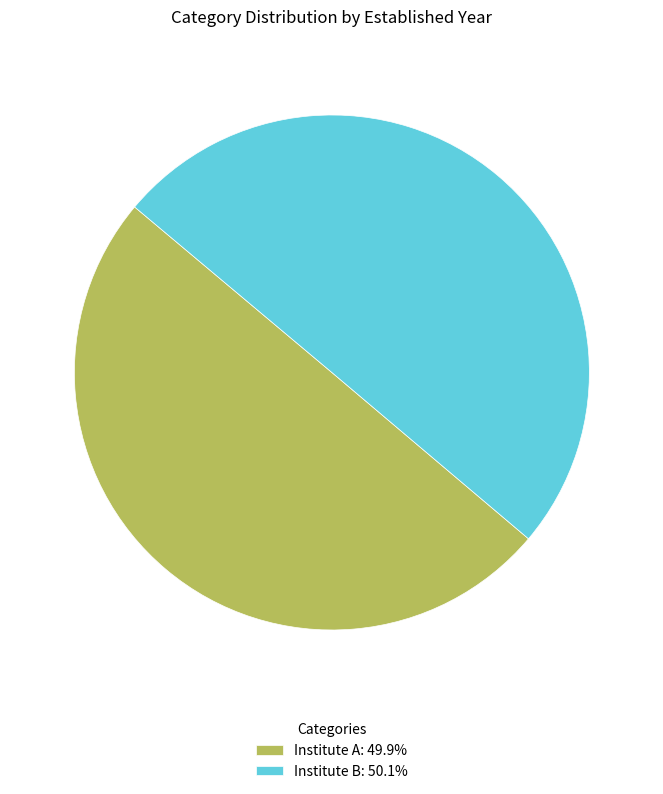

Is it true that Institute A is 50% of the pie?

True